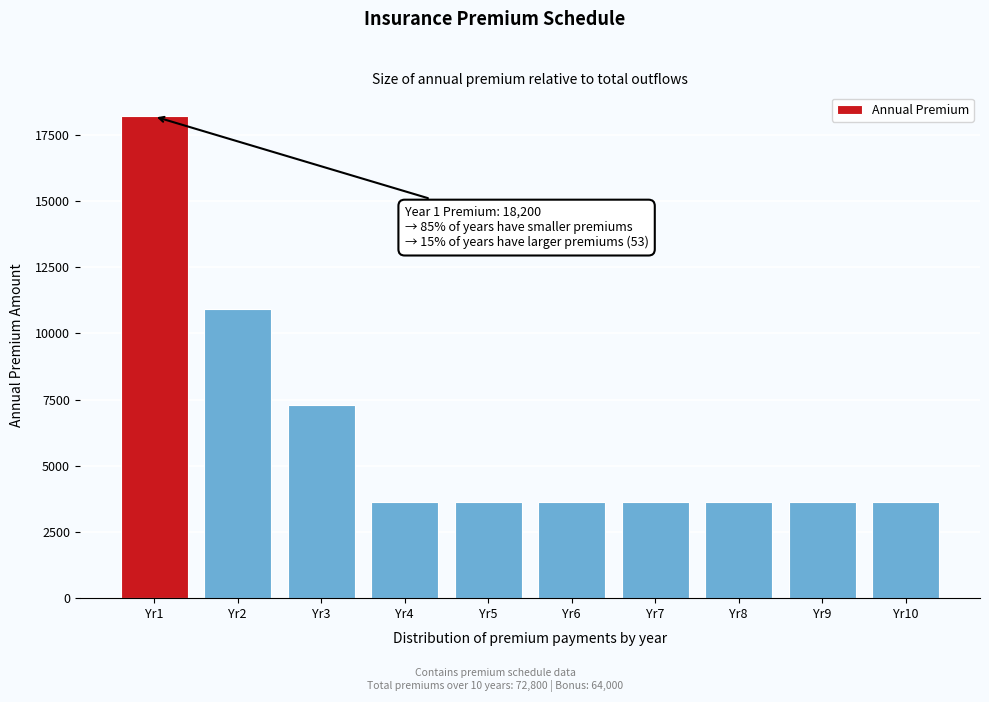

Reading right to left, extract all data points from this chart.

Yr10=3640	Yr9=3640	Yr8=3640	Yr7=3640	Yr6=3640	Yr5=3640	Yr4=3640	Yr3=7280	Yr2=10920	Yr1=18200